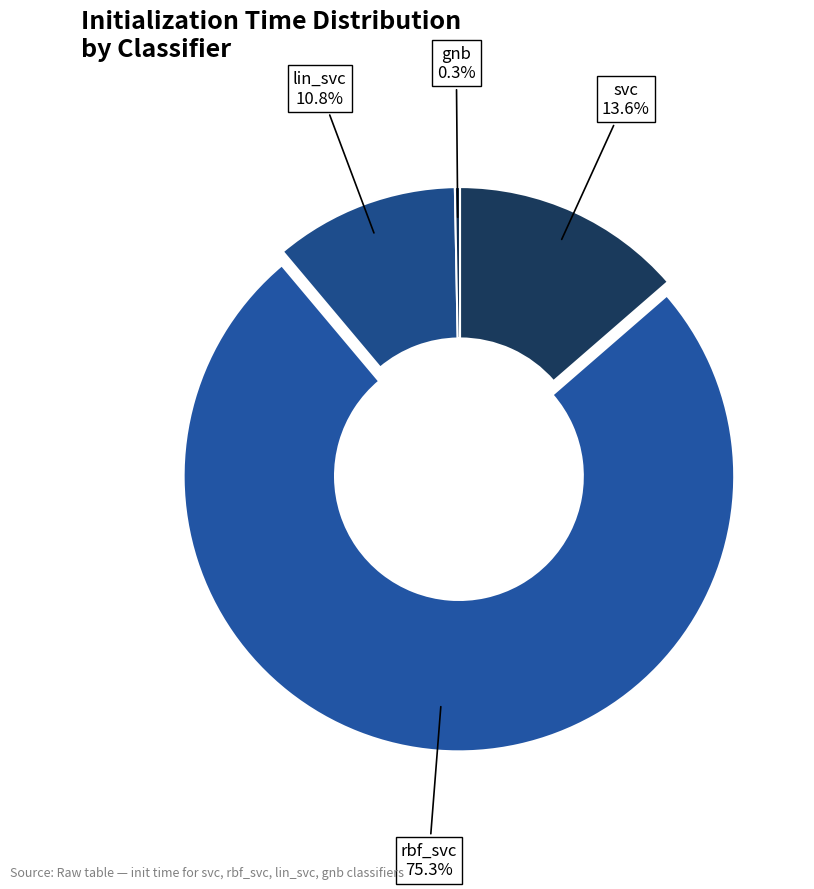

How many slices are in this pie chart?

4